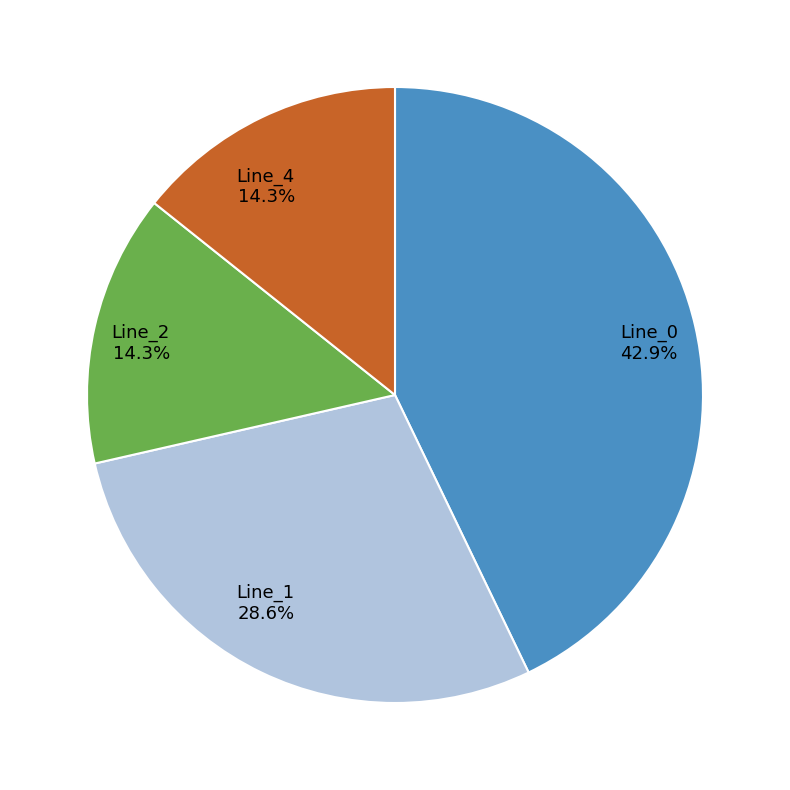

Which slice is the largest?

Line_0